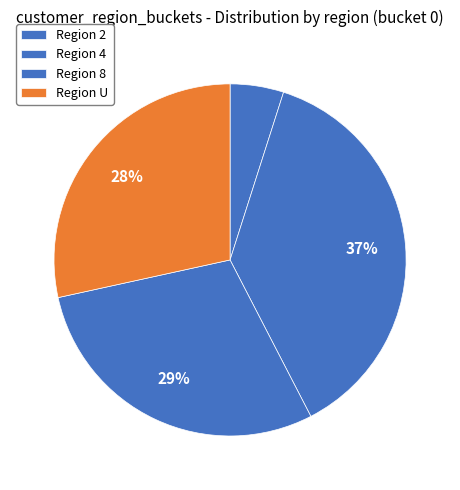

How many slices are in this pie chart?

4